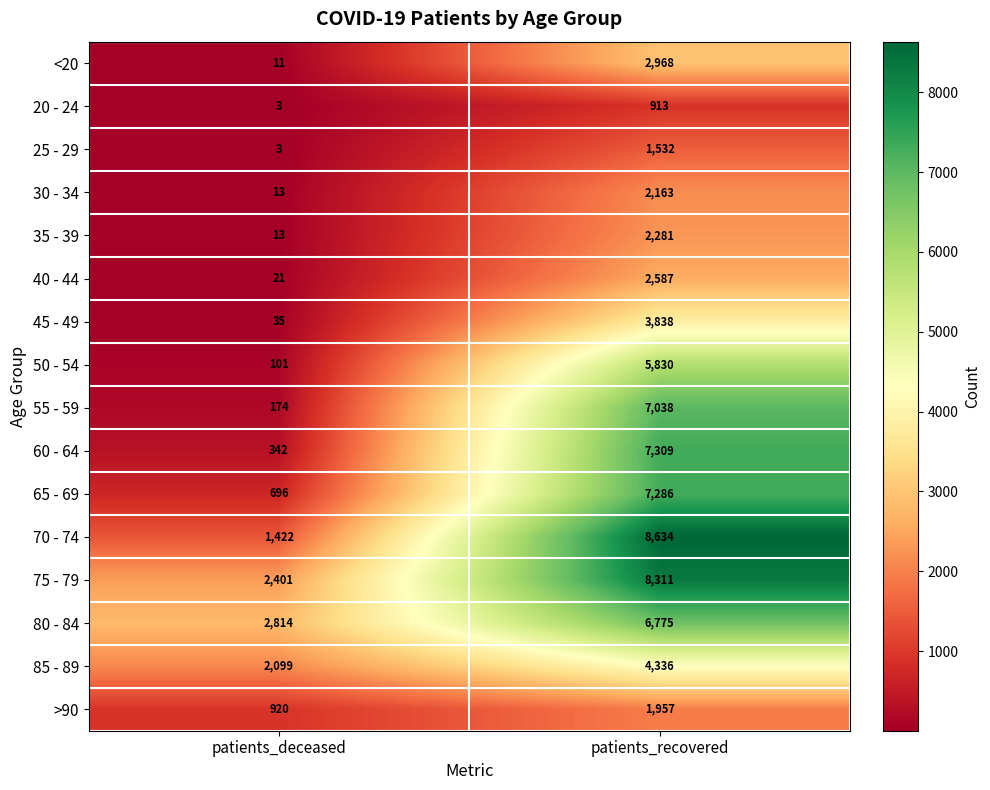

What is the difference between the <20 values at patients_recovered and patients_deceased?

2957